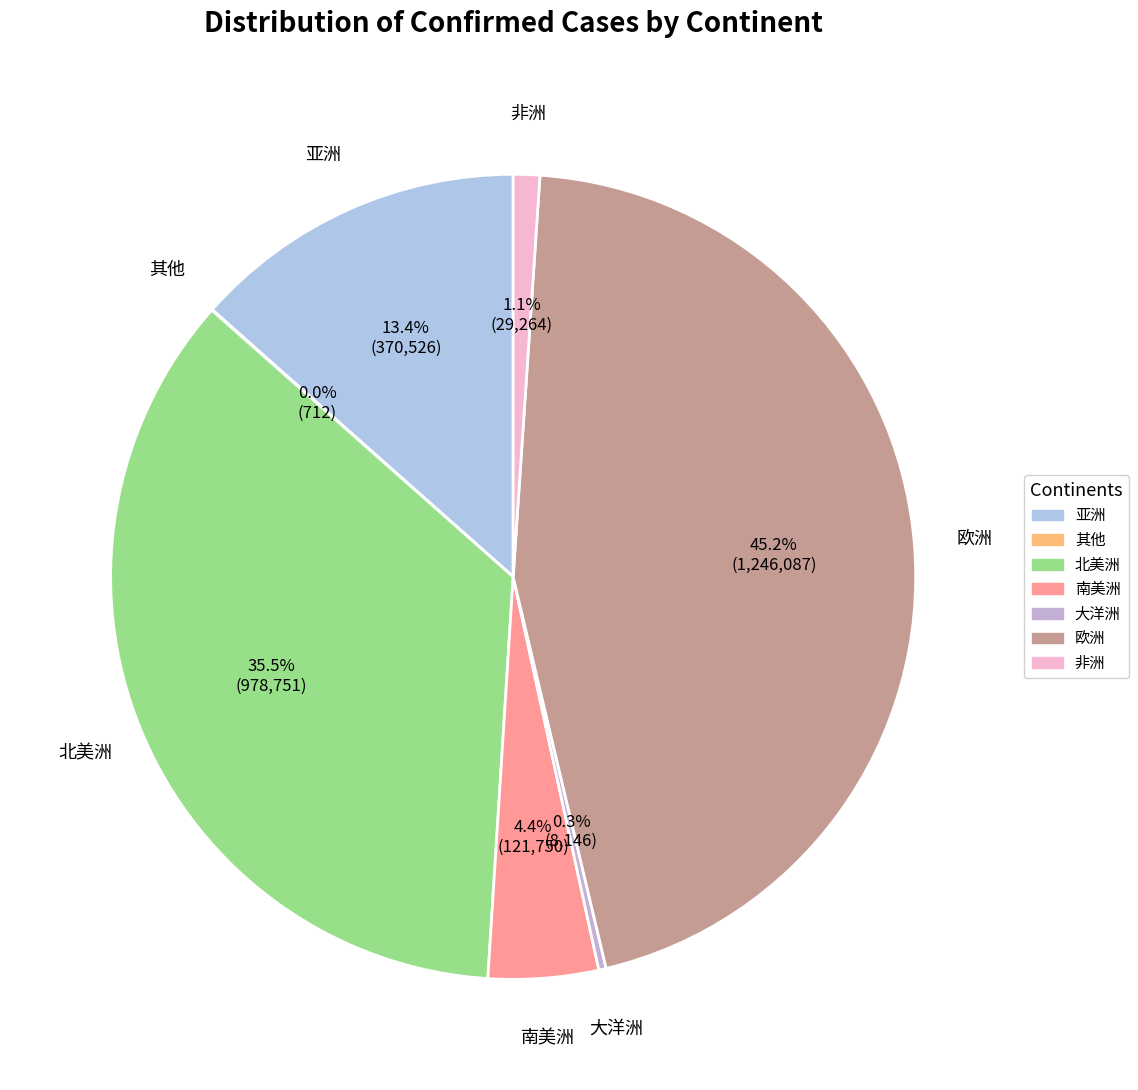

Which category has the biggest portion of the pie?

欧洲